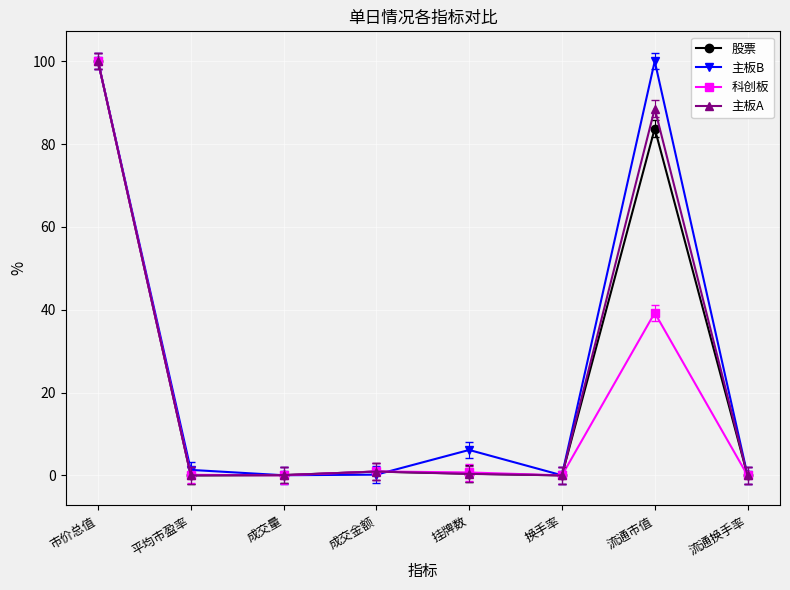

Is this an area chart (filled region under the line)?

No